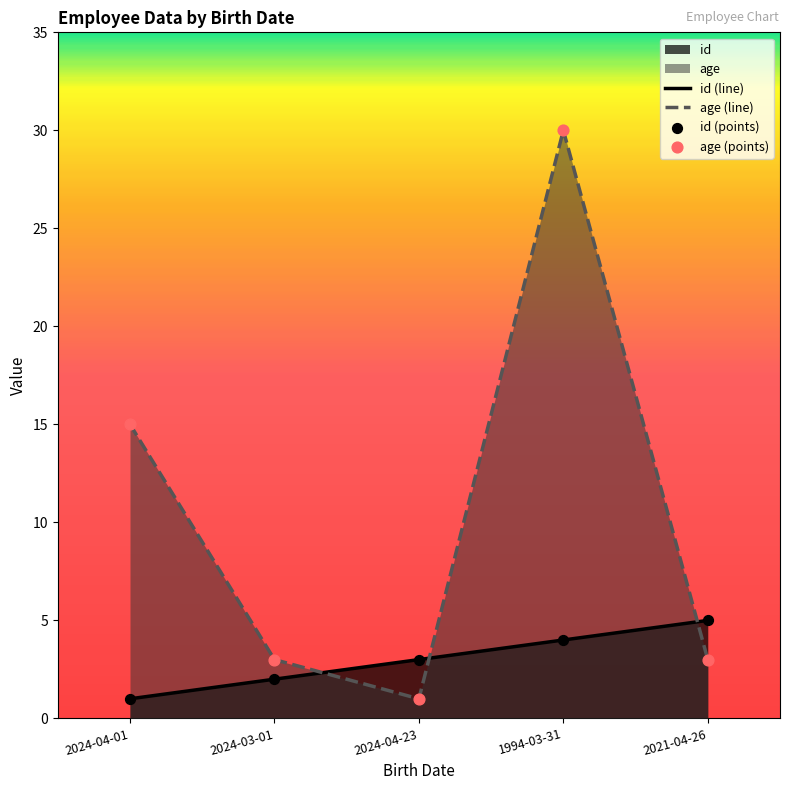

At how many categories does at least one series exceed 16?

1